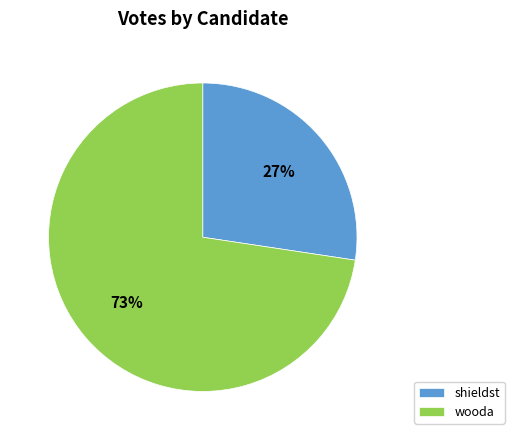

Is shieldst the majority of the pie?

No